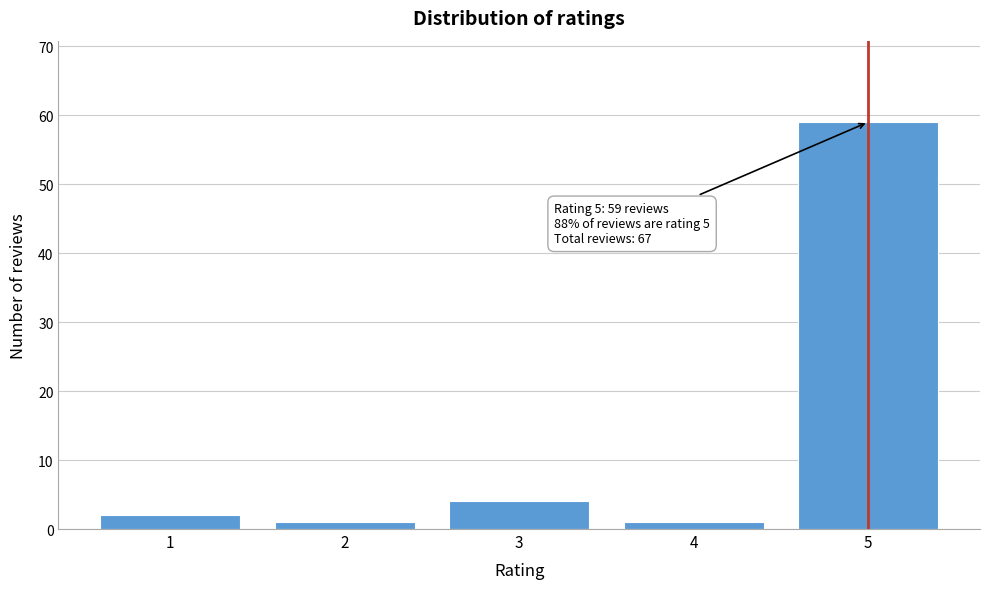

Reading left to right, transcribe all the data shown in this chart.

1=2	2=1	3=4	4=1	5=59